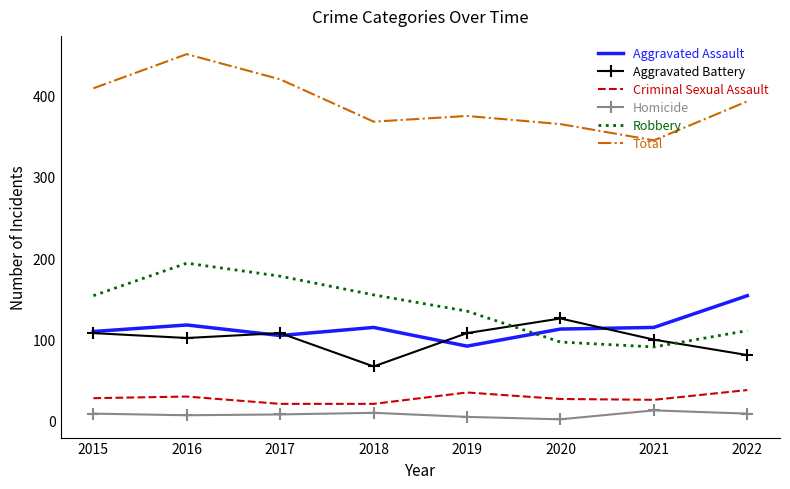

In Criminal Sexual Assault, how many points are higher than both neighbors (excluding endpoints)?

2